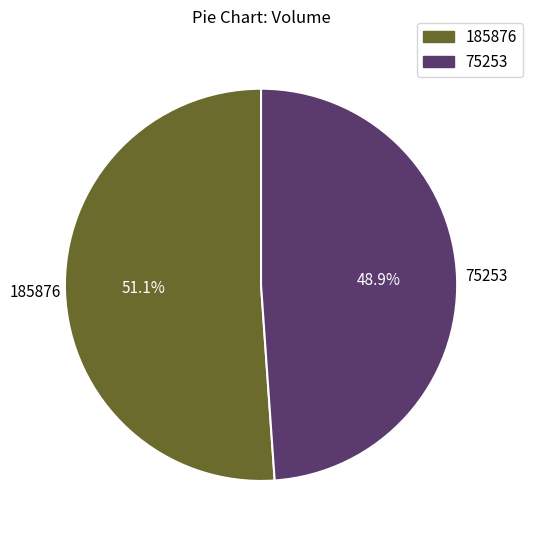

To the nearest percent, what portion does 75253 represent?

49%